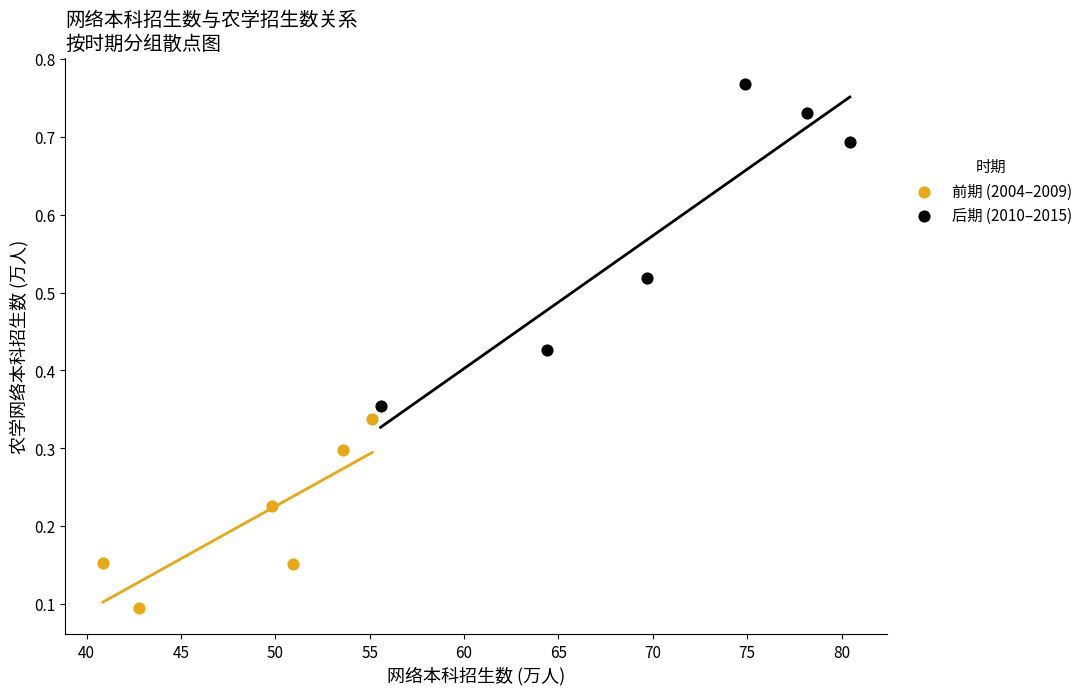

Which series has the largest Y range (max minus min)?

后期 (2010–2015)